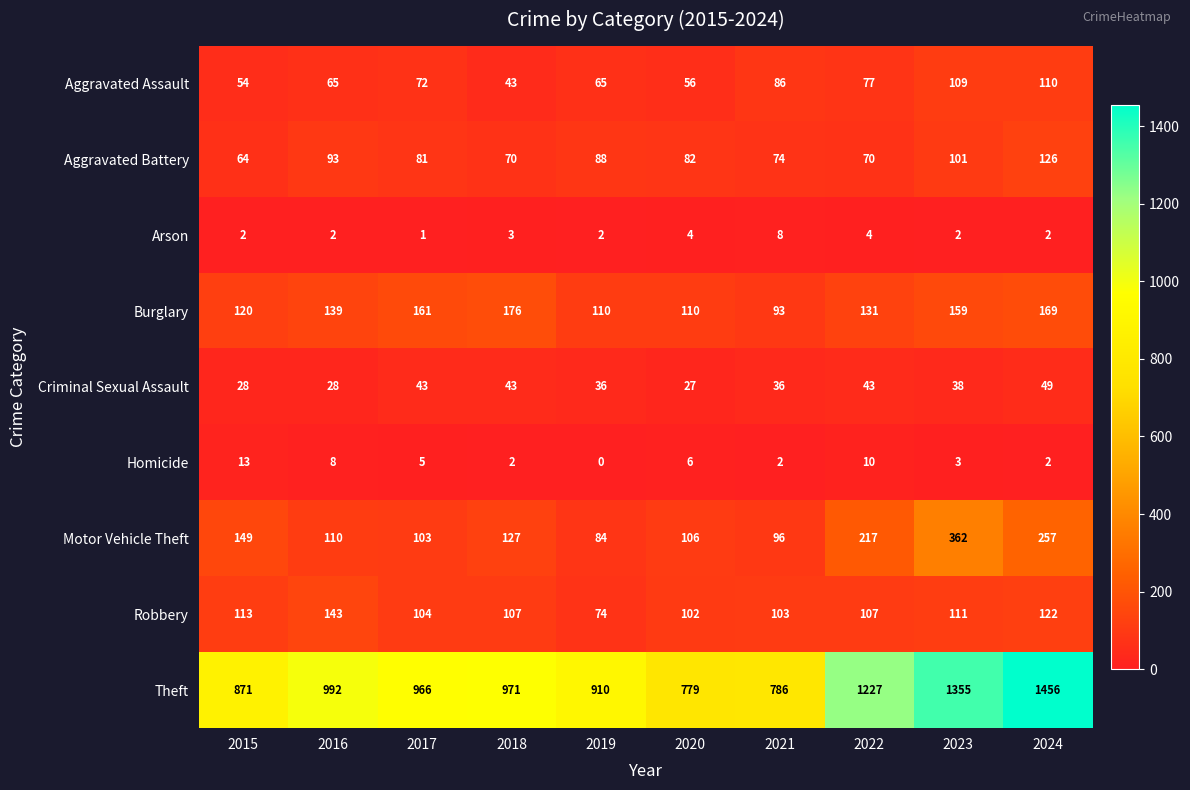

At which label is Burglary closest to 134?

2022